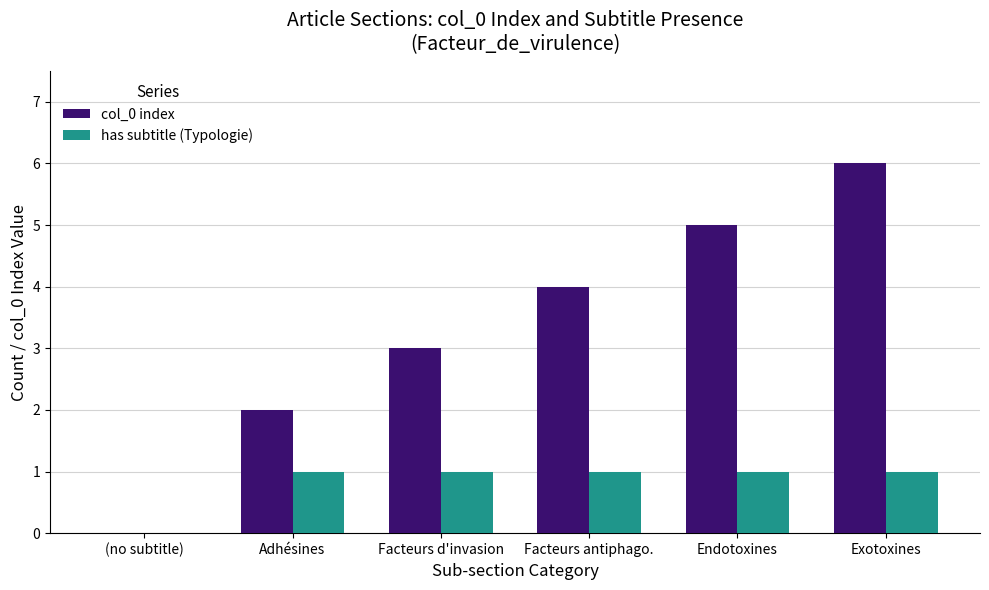

How many values in has subtitle (Typologie) are above zero?

5